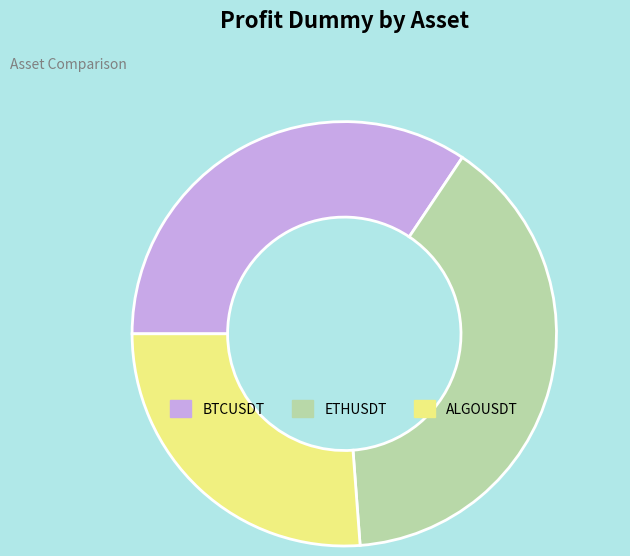

True or false: ETHUSDT accounts for 47% of the total.

False